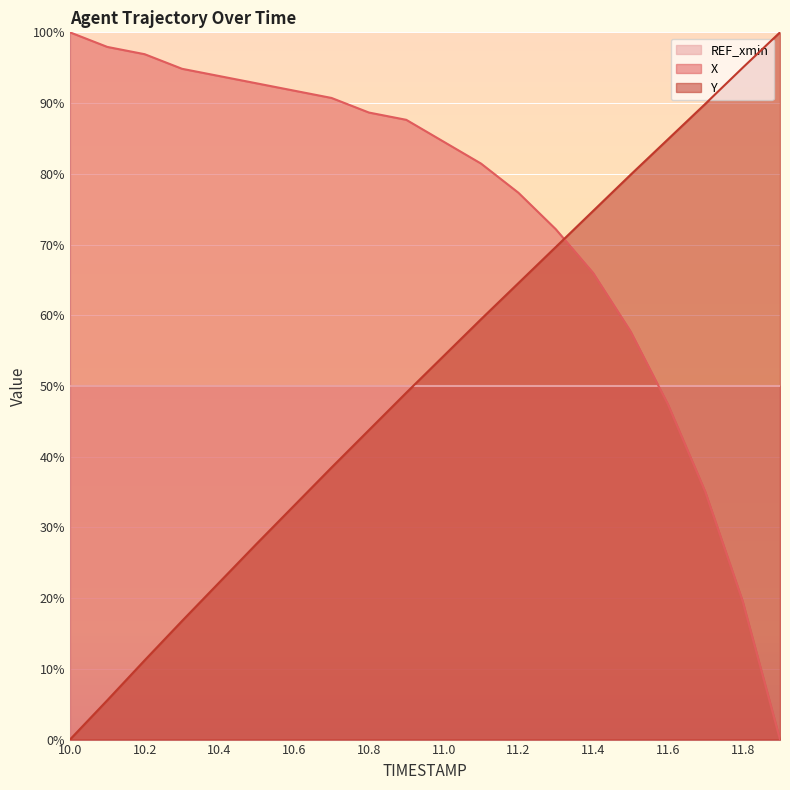

List the labels in order of X value, smallest first.

11.9, 11.8, 11.7, 11.6, 11.5, 11.4, 11.3, 11.2, 11.1, 11.0, 10.9, 10.8, 10.7, 10.6, 10.5, 10.4, 10.3, 10.2, 10.1, 10.0